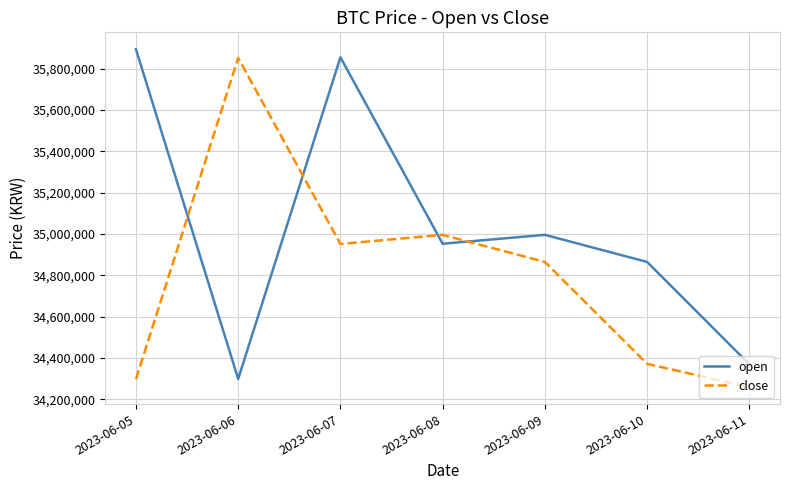

At 2023-06-06, list the series in order from smallest to largest.

open, close